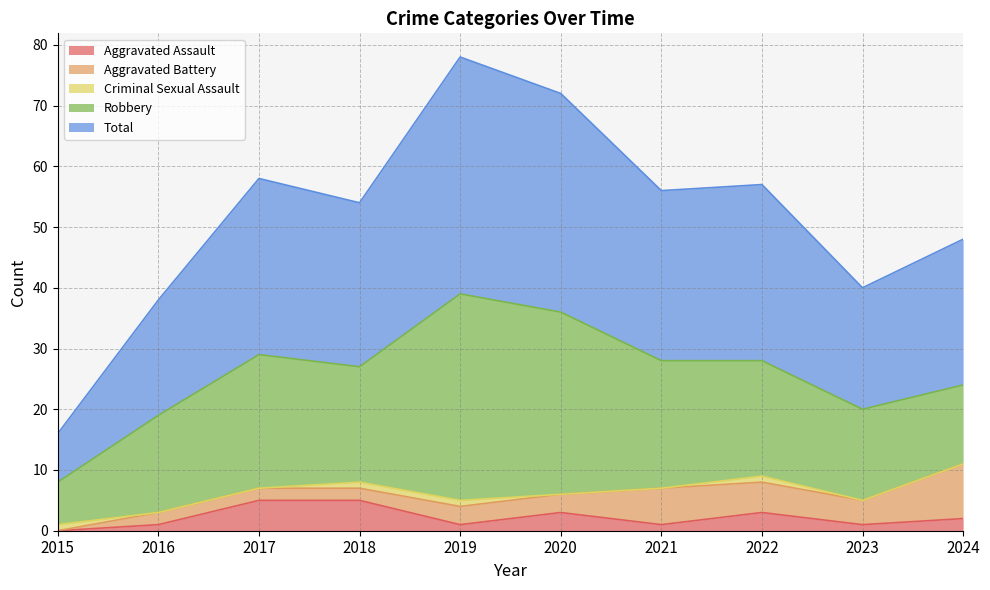

What is the value of the Aggravated Battery point at the 5th from the left?

3